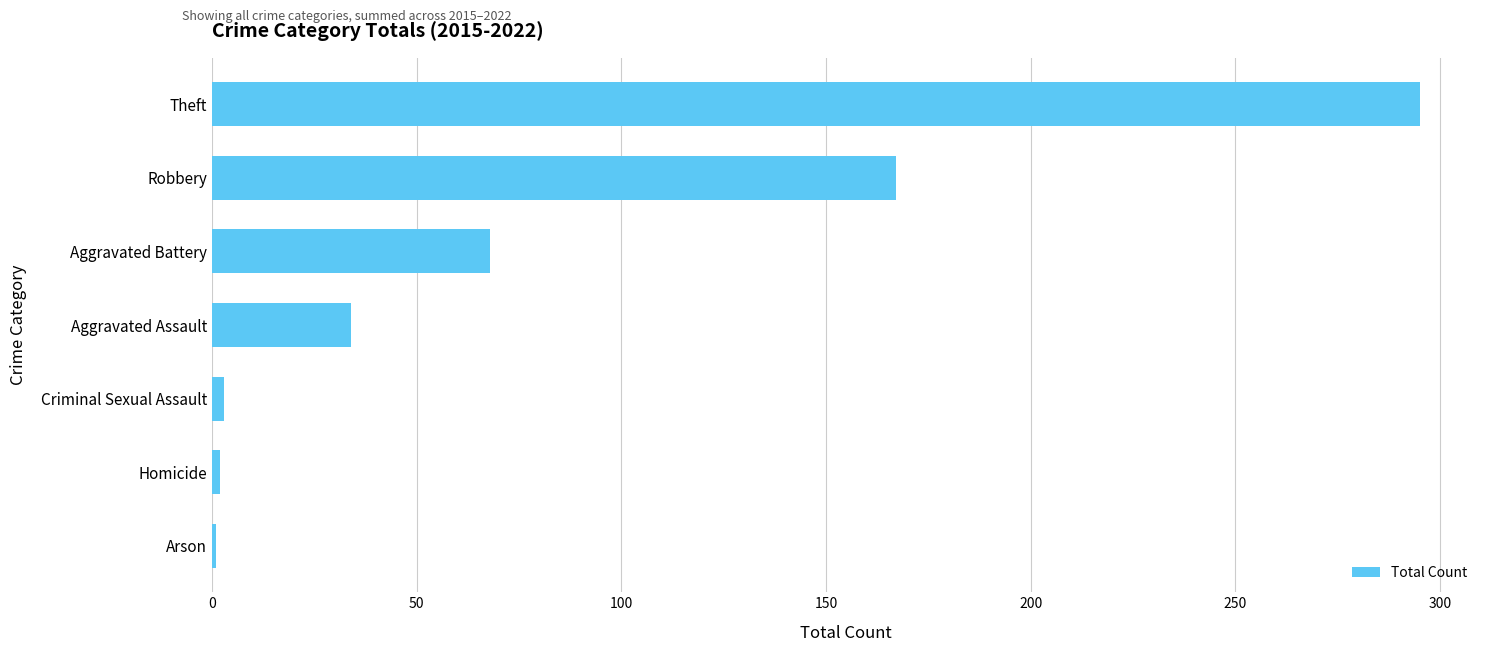

What is the difference between the second highest and second lowest values?

165